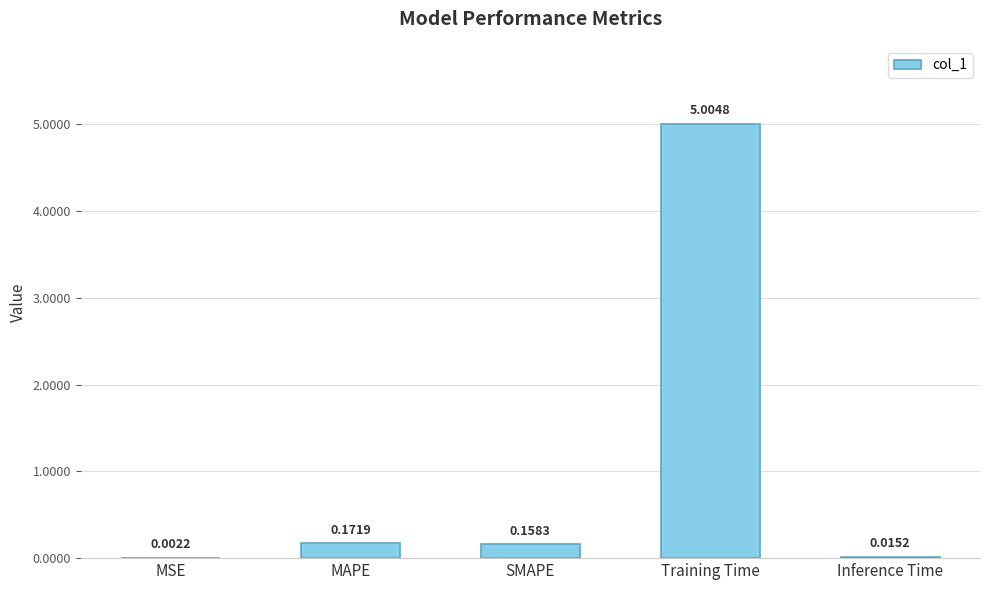

Which category has the highest value across all series?

Training Time